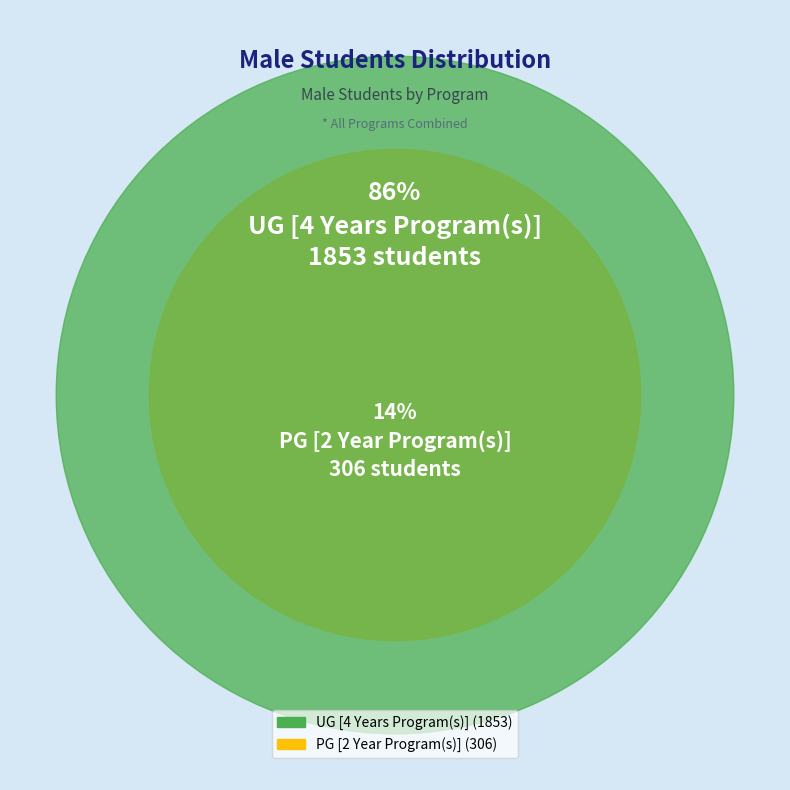

Is it true that PG [2 Year Program(s)] is 1% of the pie?

False